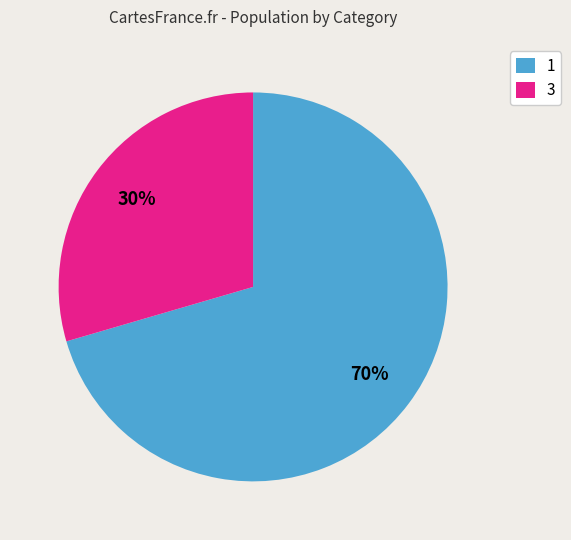

Which slice is the smallest?

3